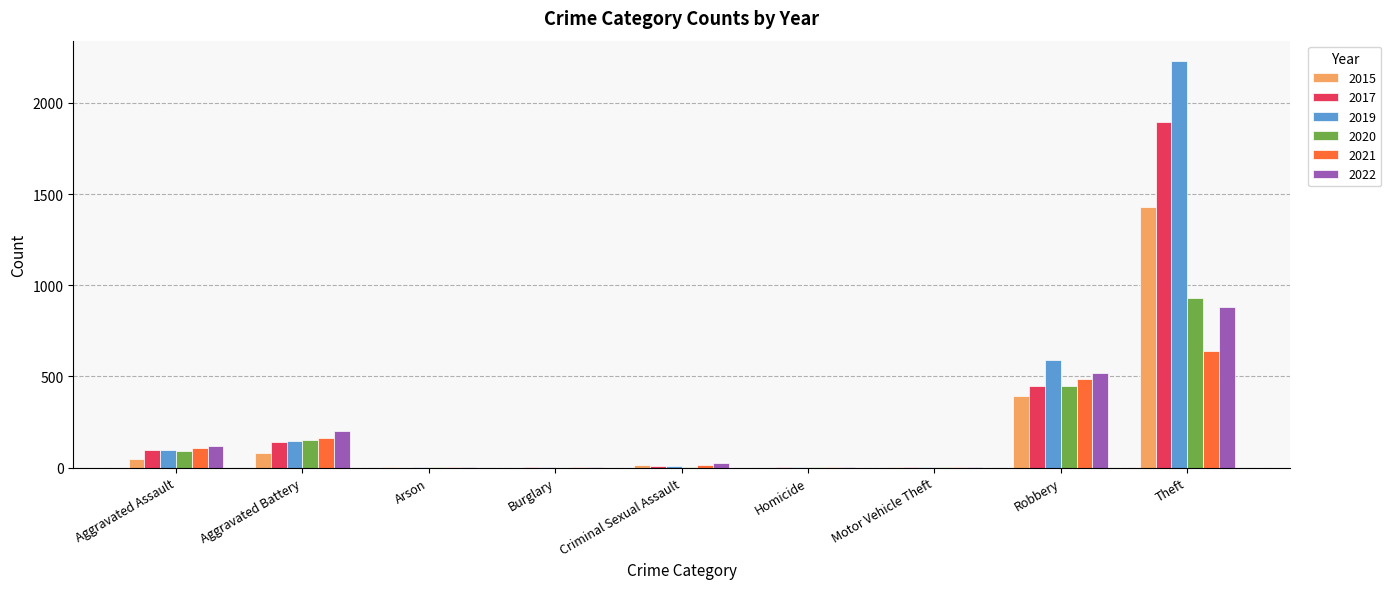

At which label is 2015 closest to 714?

Robbery